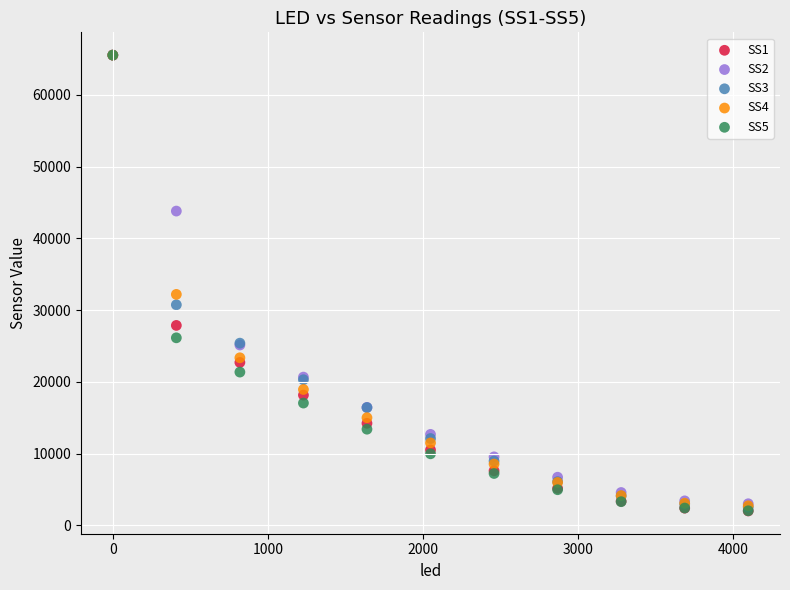

Across all series, what Y value is closest to 33764?

32182.0